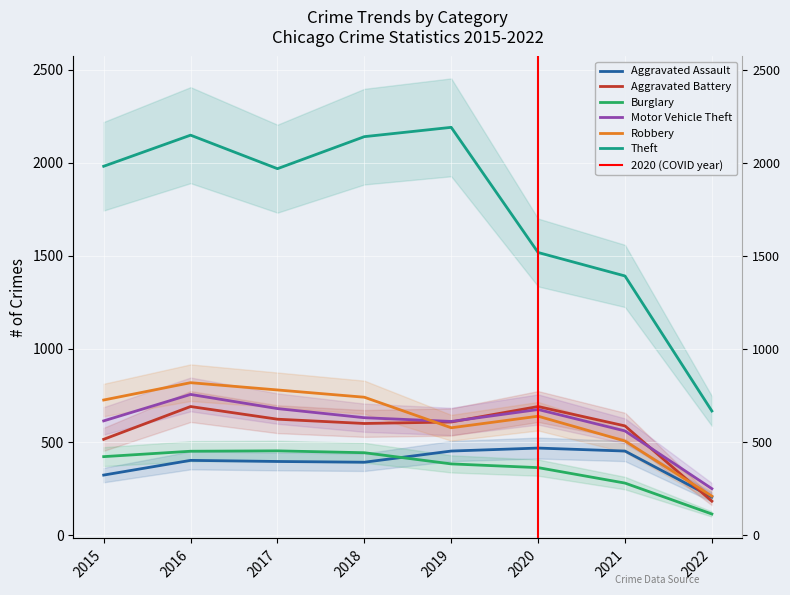

What is the sum of the Theft values at 2021 and 2015?

3373